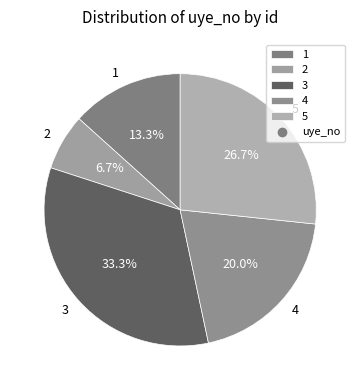

To the nearest percent, what portion does 5 represent?

27%